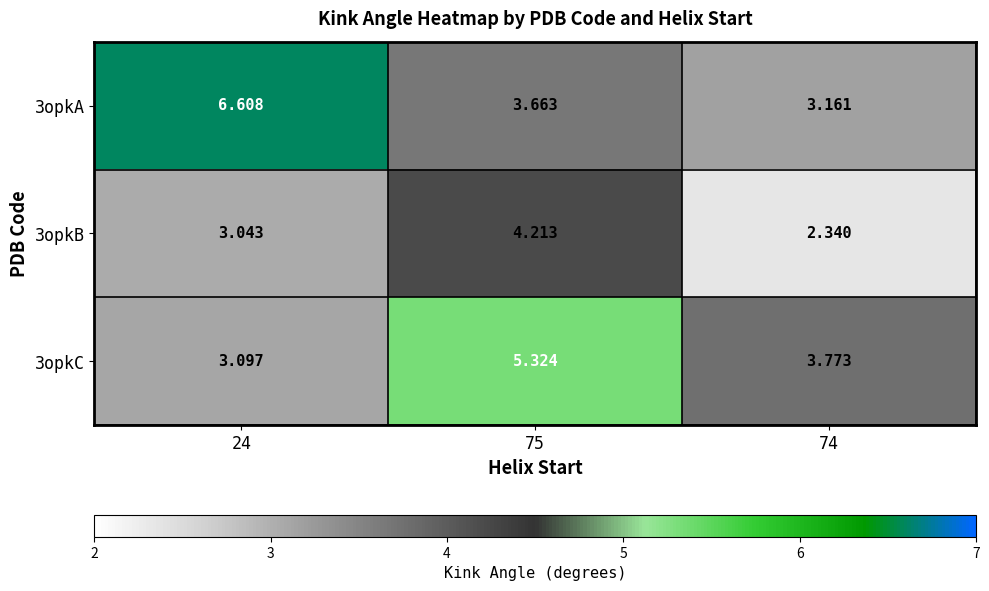

At how many categories does at least one series exceed 6?

1